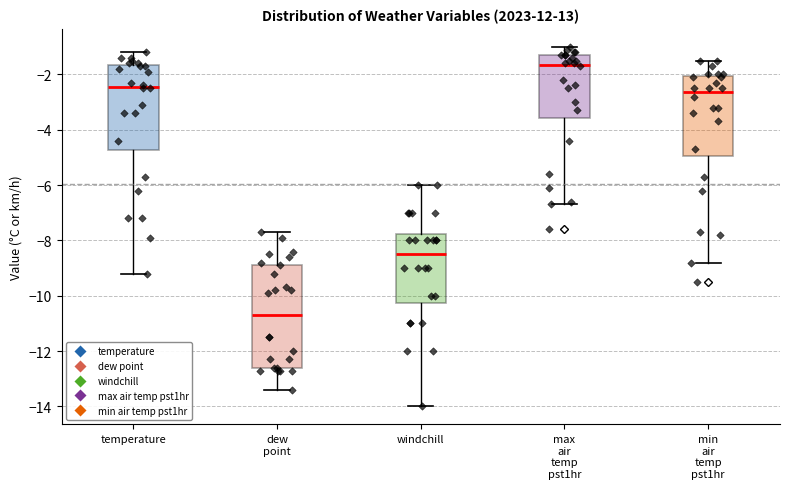

Reading left to right, read every box against the y-axis: the position of its median line, the range the box covers, and the ends of its whiskers. The values are not printed on the chart, so give them approximately, as read against the axis.

temperature: median -2.4, box -4.8 to -1.6, whiskers -9.2 to -1.2
dew point: median -10.6, box -12.6 to -8.8, whiskers -13.4 to -7.6
windchill: median -8.4, box -10.2 to -7.8, whiskers -14.0 to -6.0
max air temp pst1hr: median -1.6, box -3.6 to -1.2, whiskers -6.6 to -1.0
min air temp pst1hr: median -2.6, box -5.0 to -2.0, whiskers -8.8 to -1.4